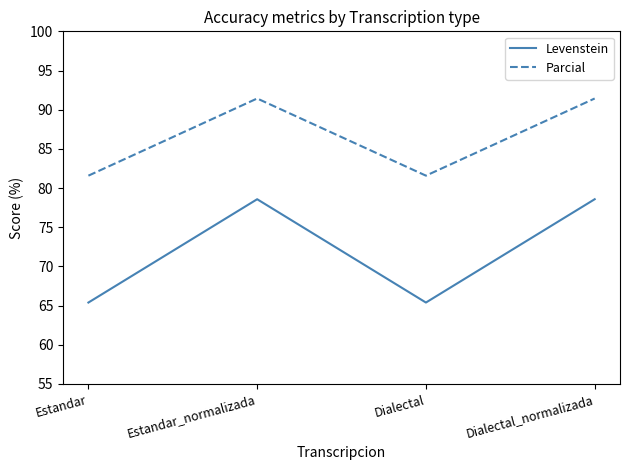

True or false: Parcial and Levenstein intersect in this chart.

False